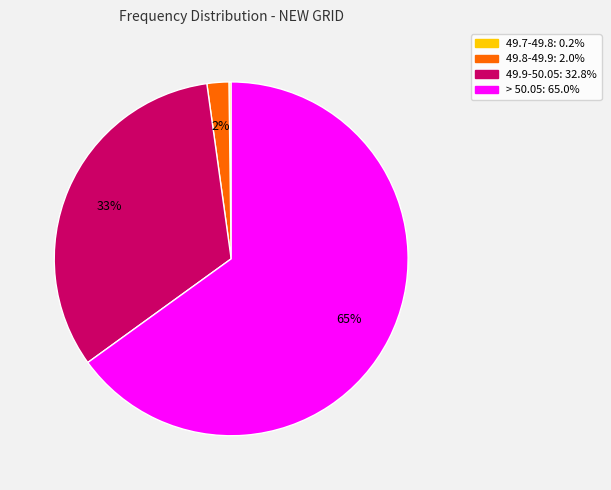

Is there any slice that represents more than half of the pie?

Yes